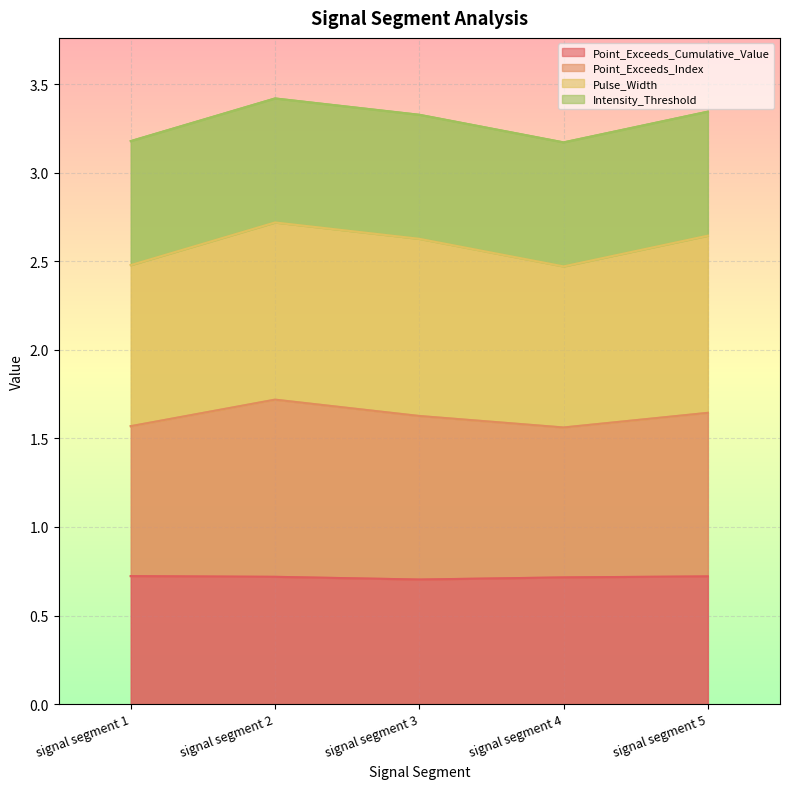

What is the highest value of the Point_Exceeds_Index series?

1.7